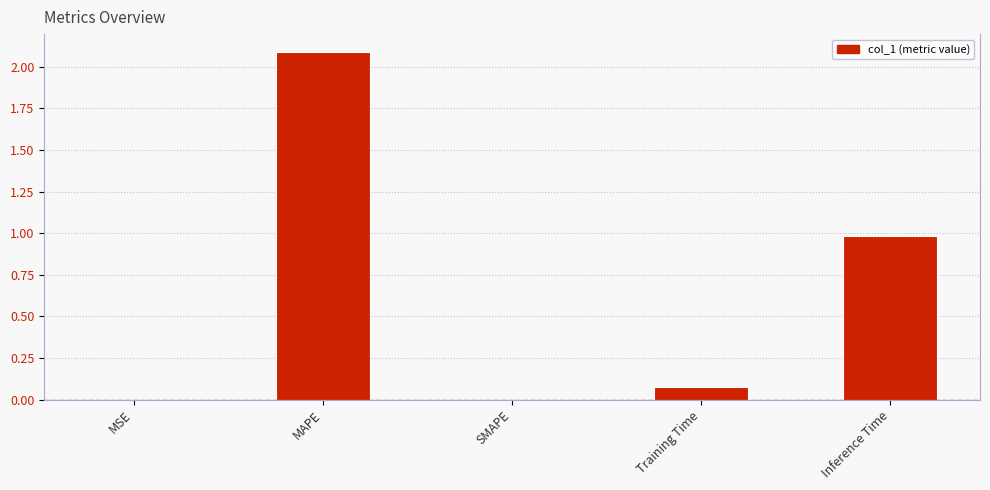

Where is the data nearest to the value 1?

Inference Time